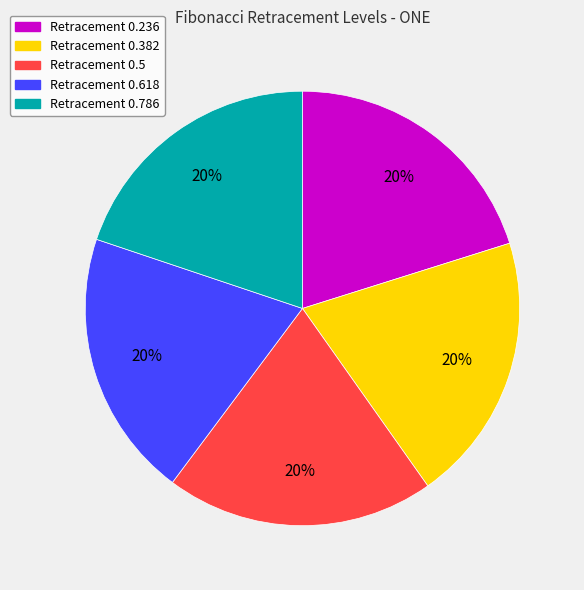

To the nearest percent, what is the average slice percentage?

20%